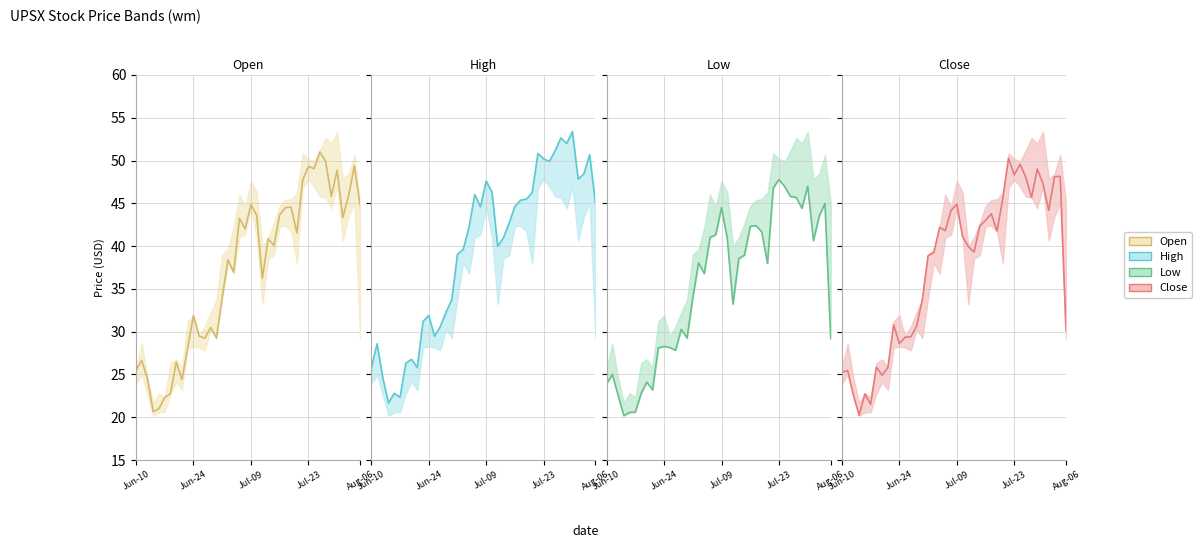

What is the value of the Close line point at the 25th from the left?

42.3